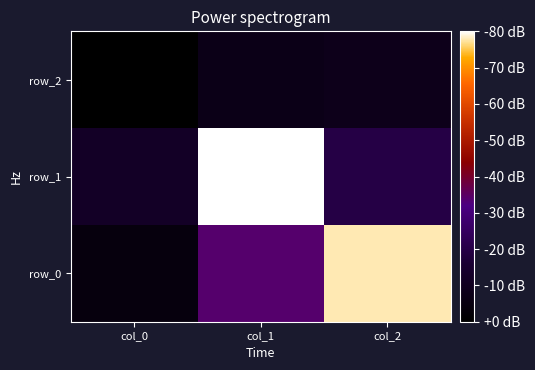

True or false: row_0 has a value of 0.2 at col_2.

False